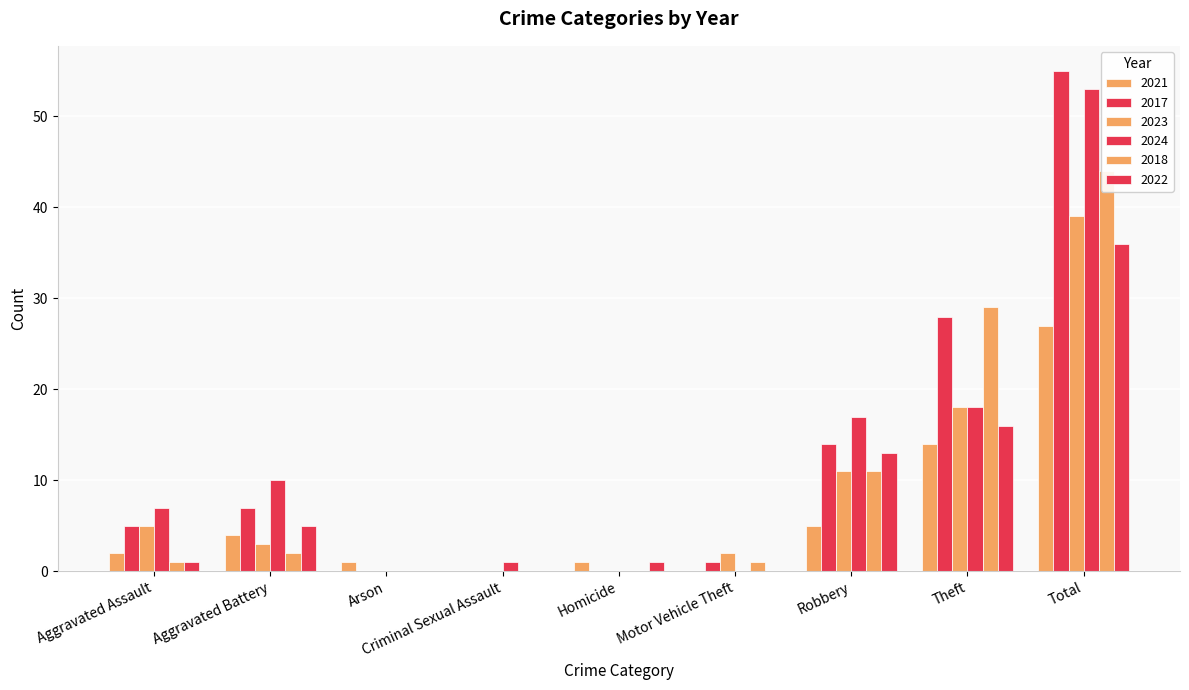

At which label does 2024 first exceed 7?

Aggravated Battery